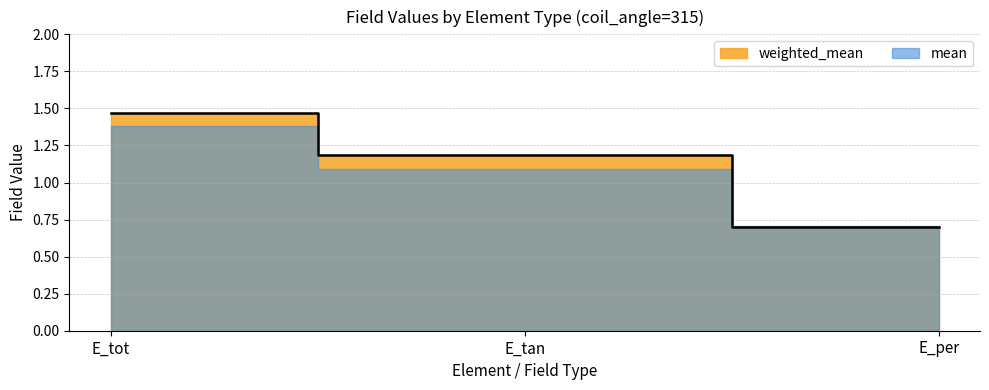

What is the label of the 3rd point from the right?

E_tot